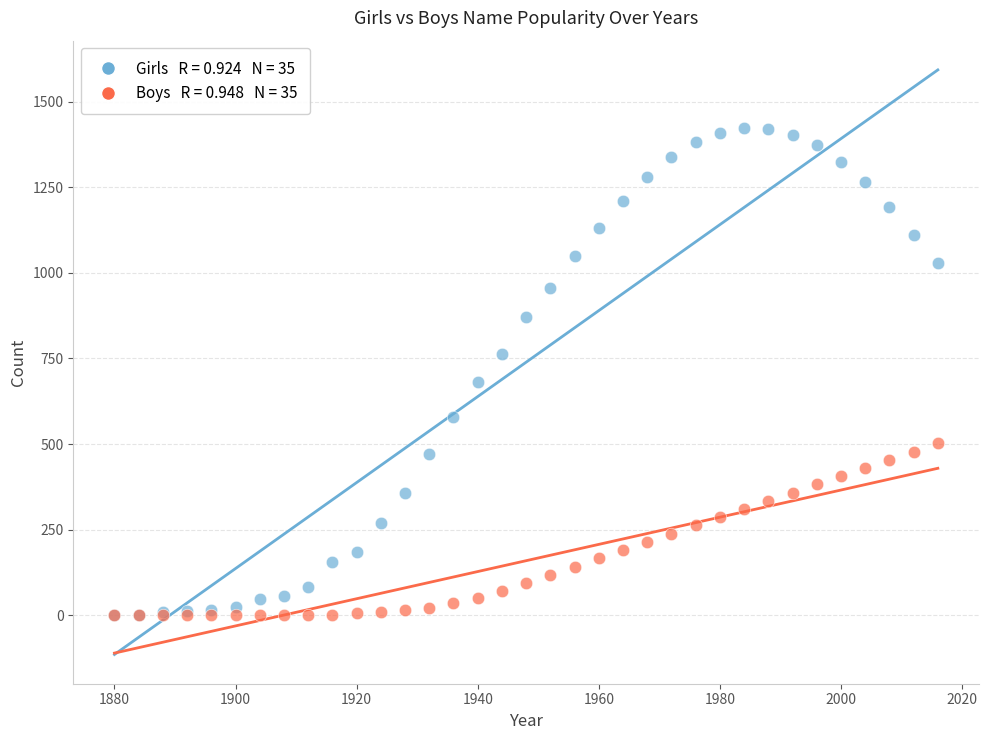

Across all series, what Y value is closest to 712?

680